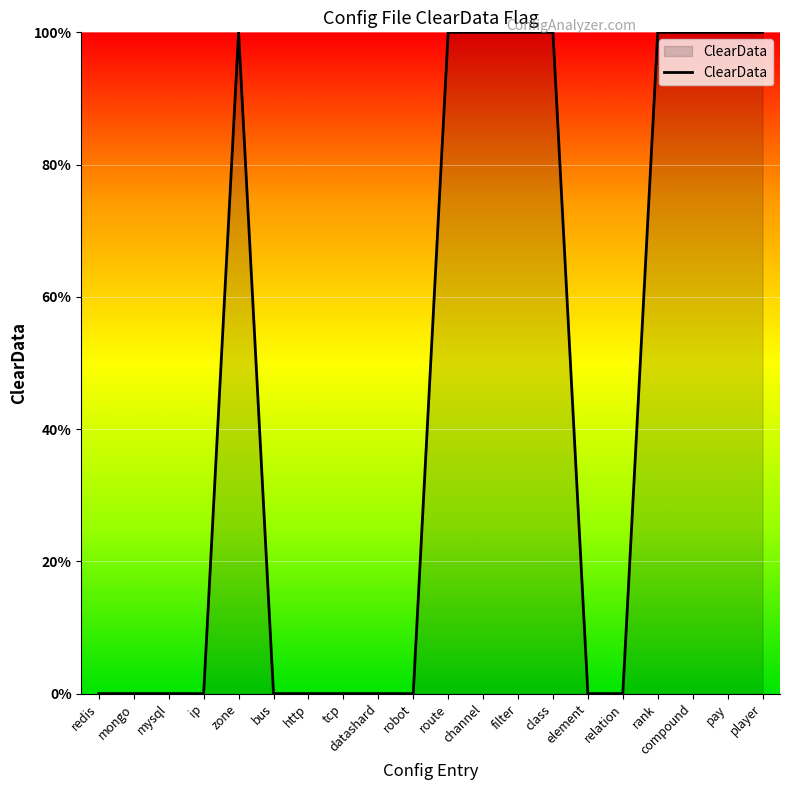

Does the chart display data point markers on the line(s)?

No